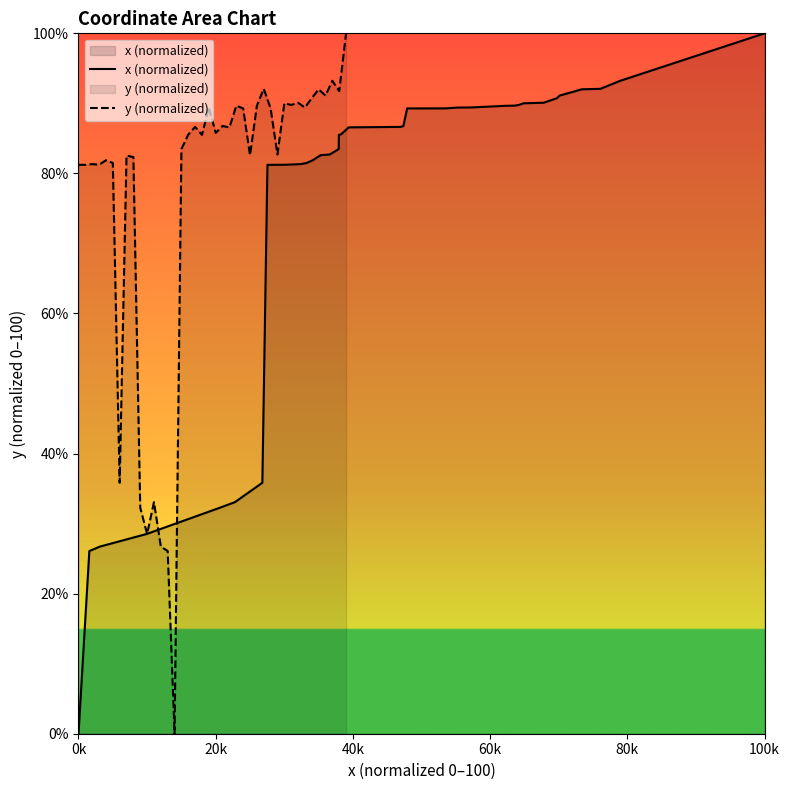

Which series has the largest range (max minus min)?

x (normalized)